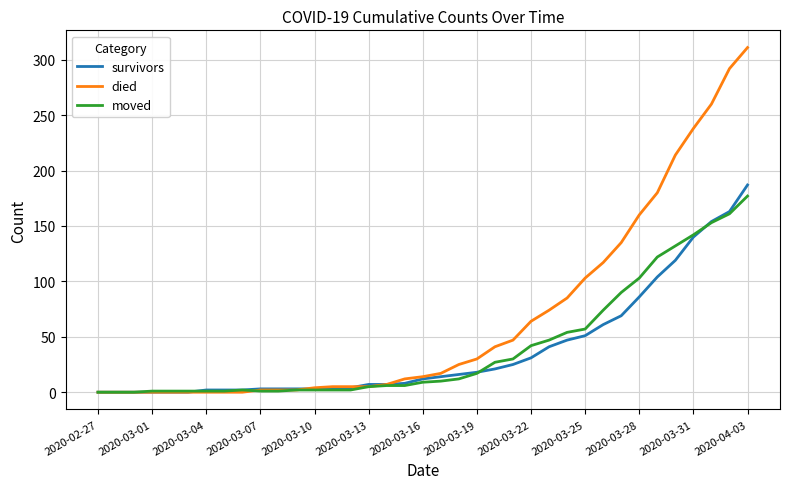

Which series has the largest total across all categories?

died